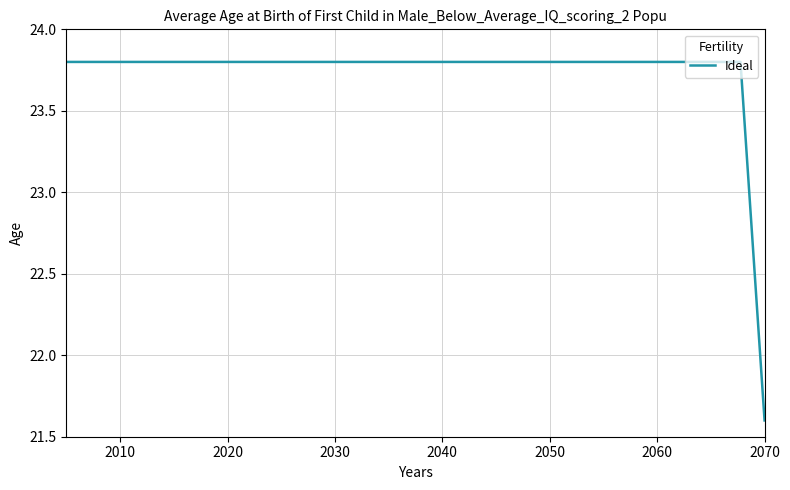

What is the minimum value shown in the chart?

21.6